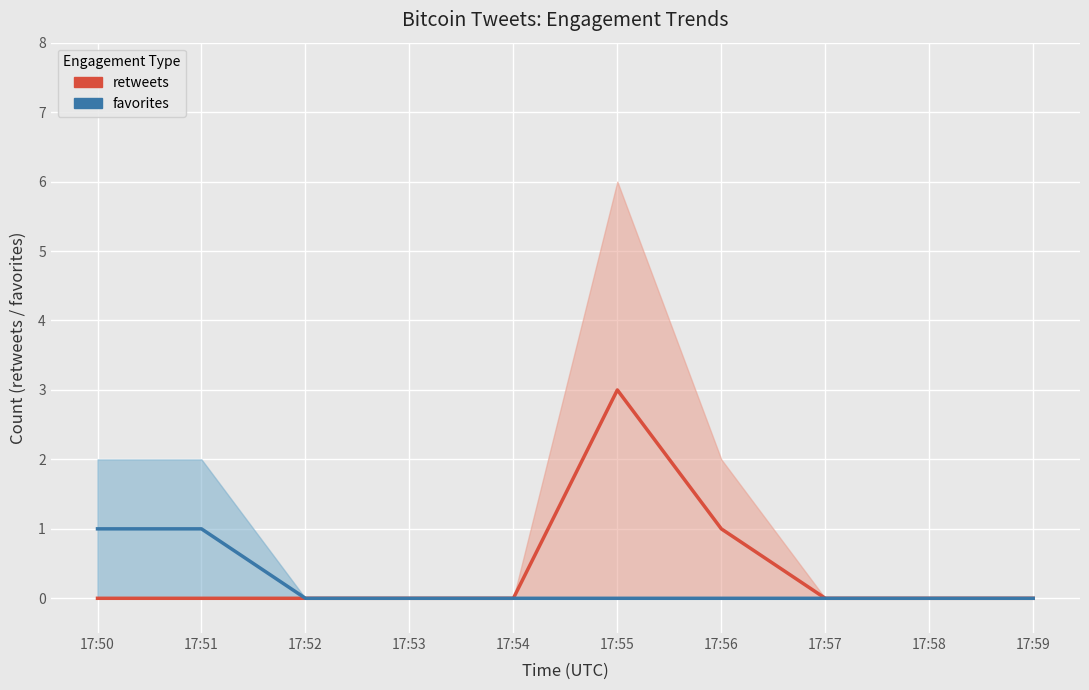

The value of favorites at 17:52 is 0. True or false?

True